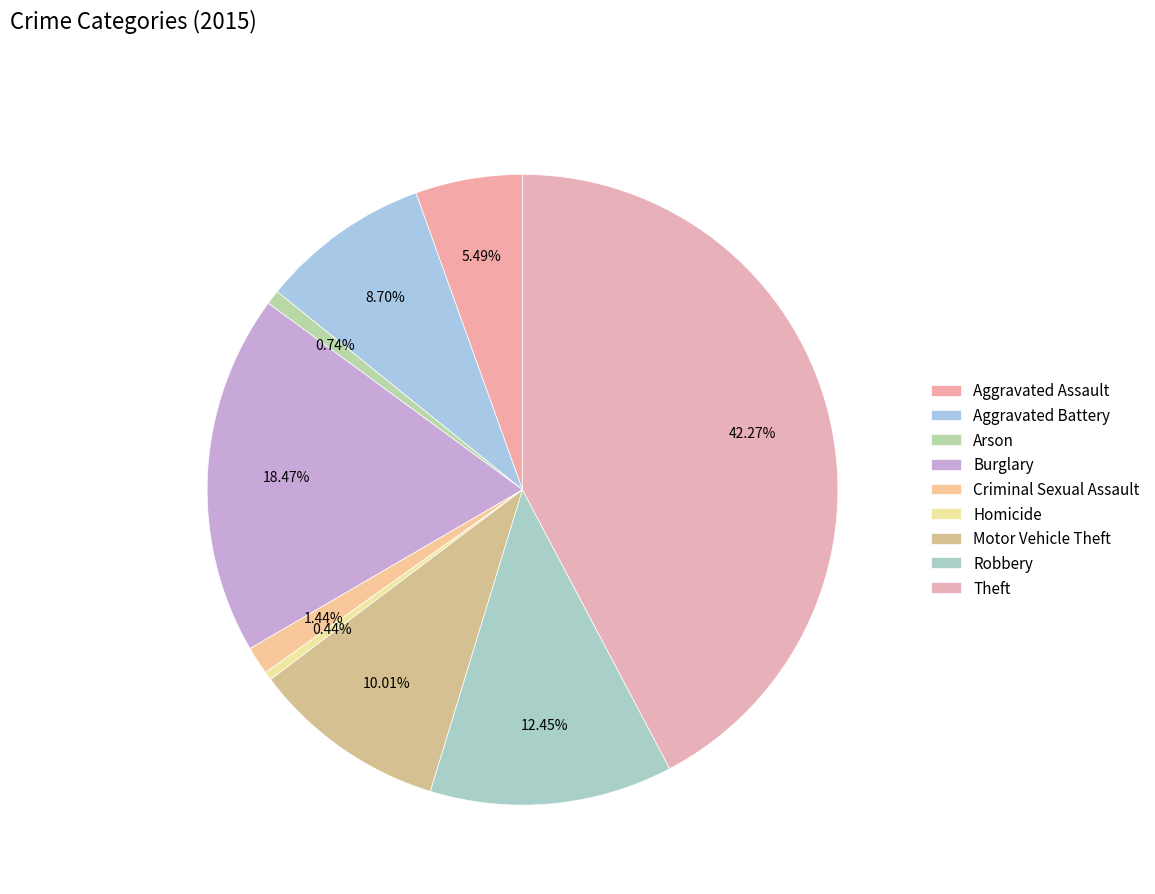

Does Motor Vehicle Theft account for over 50% of the chart?

No